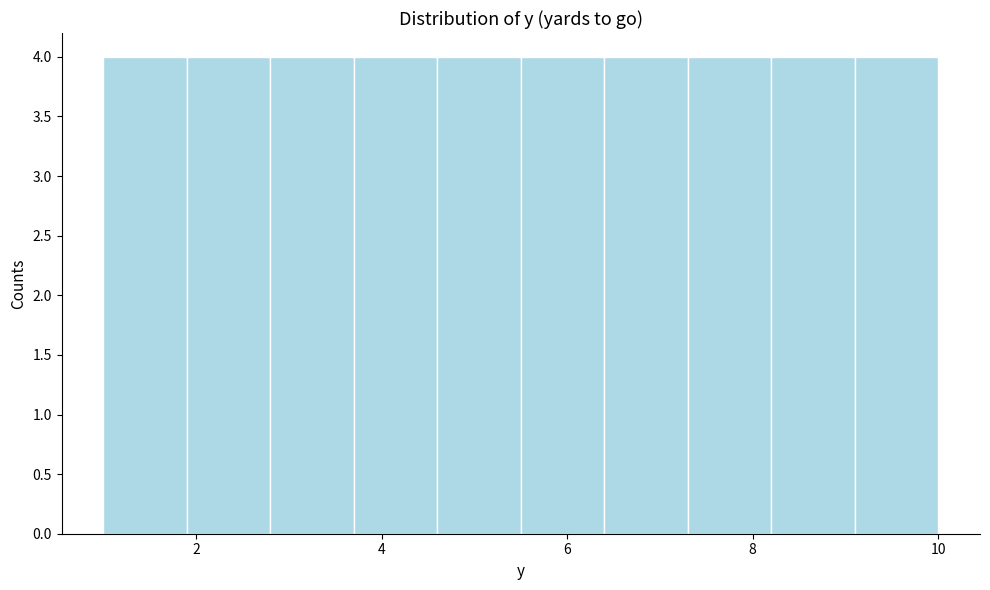

Reading left to right, transcribe this chart: for each bar, give the range it covers on the x-axis and its height. Neither the bar edges nor the heights are printed on the chart, so give them approximately, as read against the axes.

1.0 to 1.9: 4
1.9 to 2.8: 4
2.8 to 3.7: 4
3.7 to 4.6: 4
4.6 to 5.5: 4
5.5 to 6.4: 4
6.4 to 7.3: 4
7.3 to 8.2: 4
8.2 to 9.1: 4
9.1 to 10.0: 4